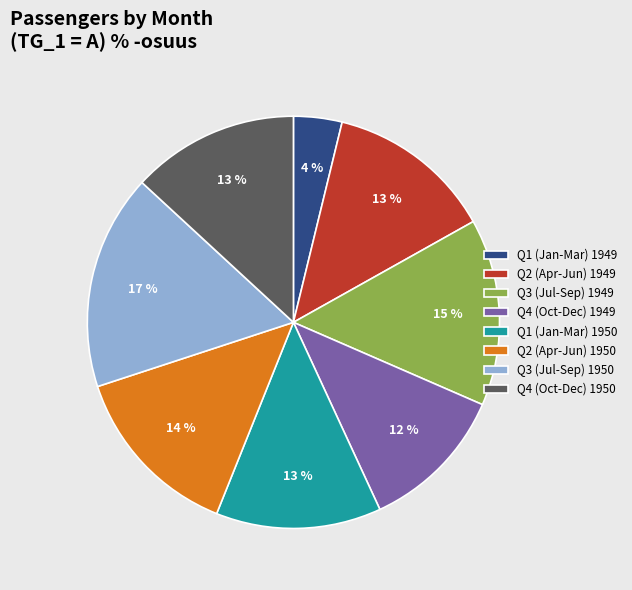

Between Q4 (Oct-Dec) 1950 and Q1 (Jan-Mar) 1949, which is larger?

Q4 (Oct-Dec) 1950